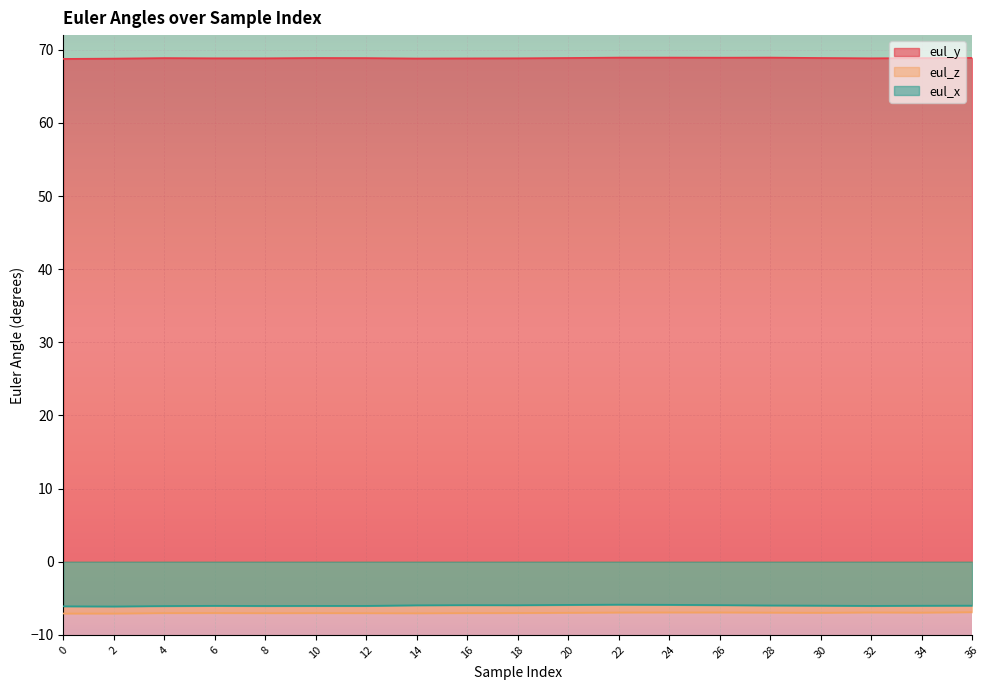

True or false: eul_x and eul_z intersect in this chart.

False